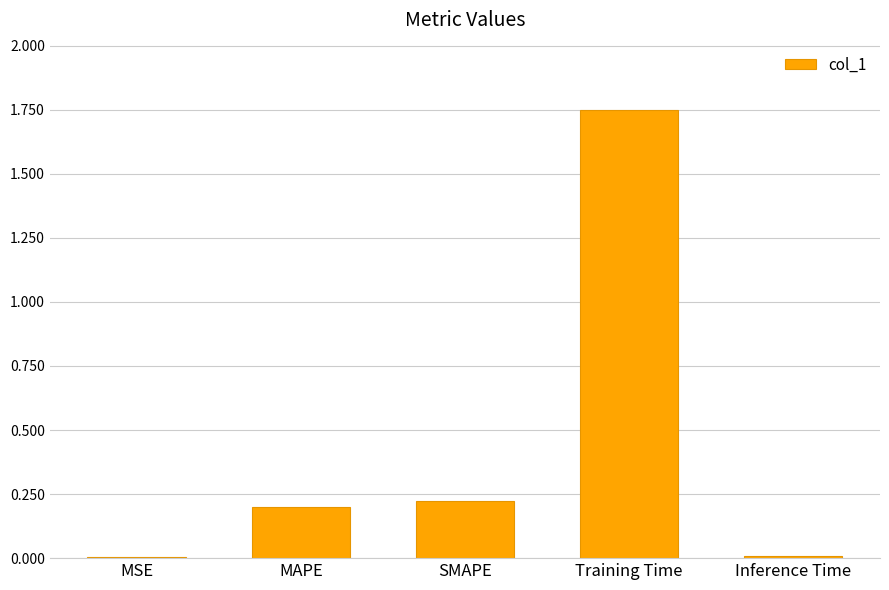

What position from the left is SMAPE?

3